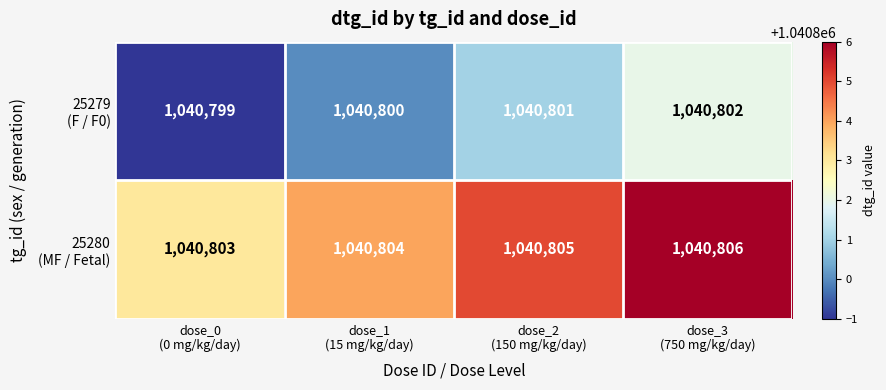

At how many categories does at least one series exceed 1040800?

4